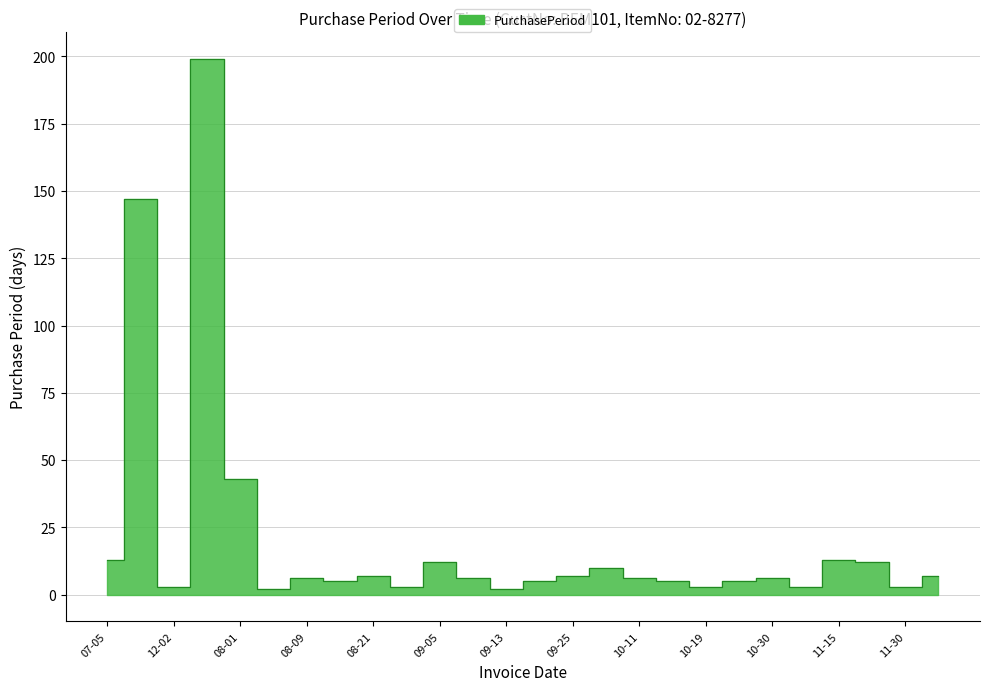

At which category does the data reach its first local valley?

12-02